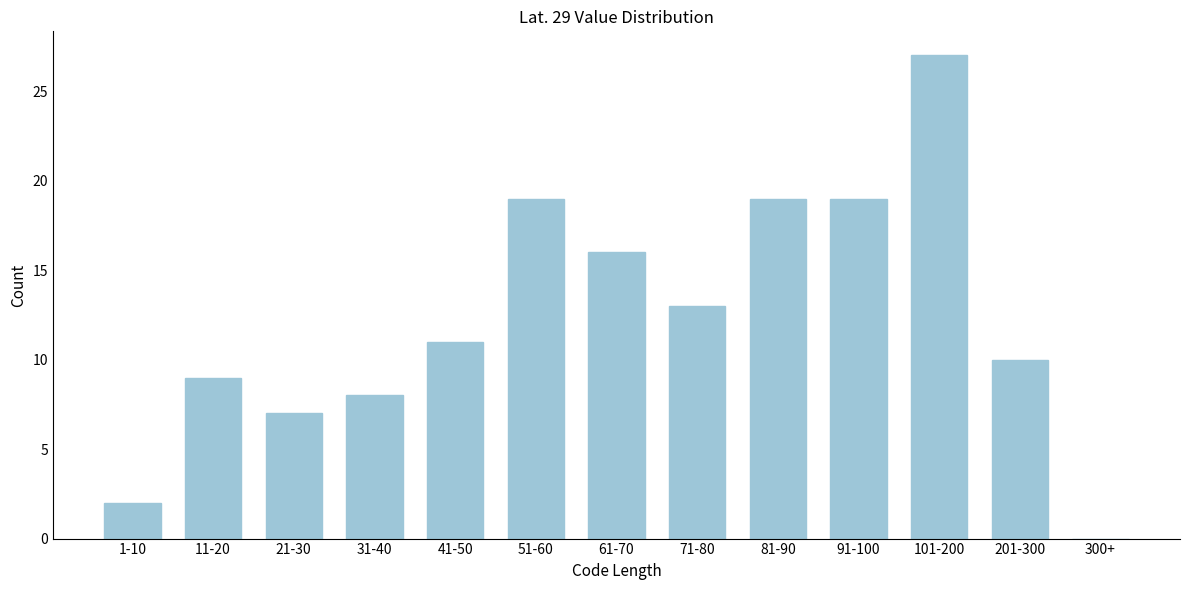

Reading left to right, list all the values displayed in this chart.

1-10=2	11-20=9	21-30=7	31-40=8	41-50=11	51-60=19	61-70=16	71-80=13	81-90=19	91-100=19	101-200=27	201-300=10	300+=0